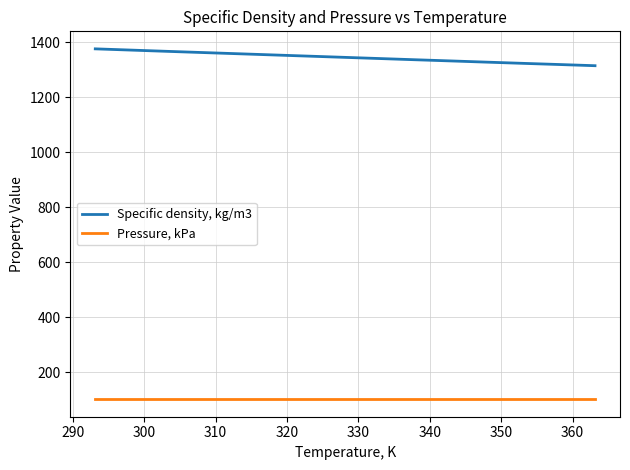

True or false: Specific density, kg/m3 and Pressure, kPa cross at least once.

False